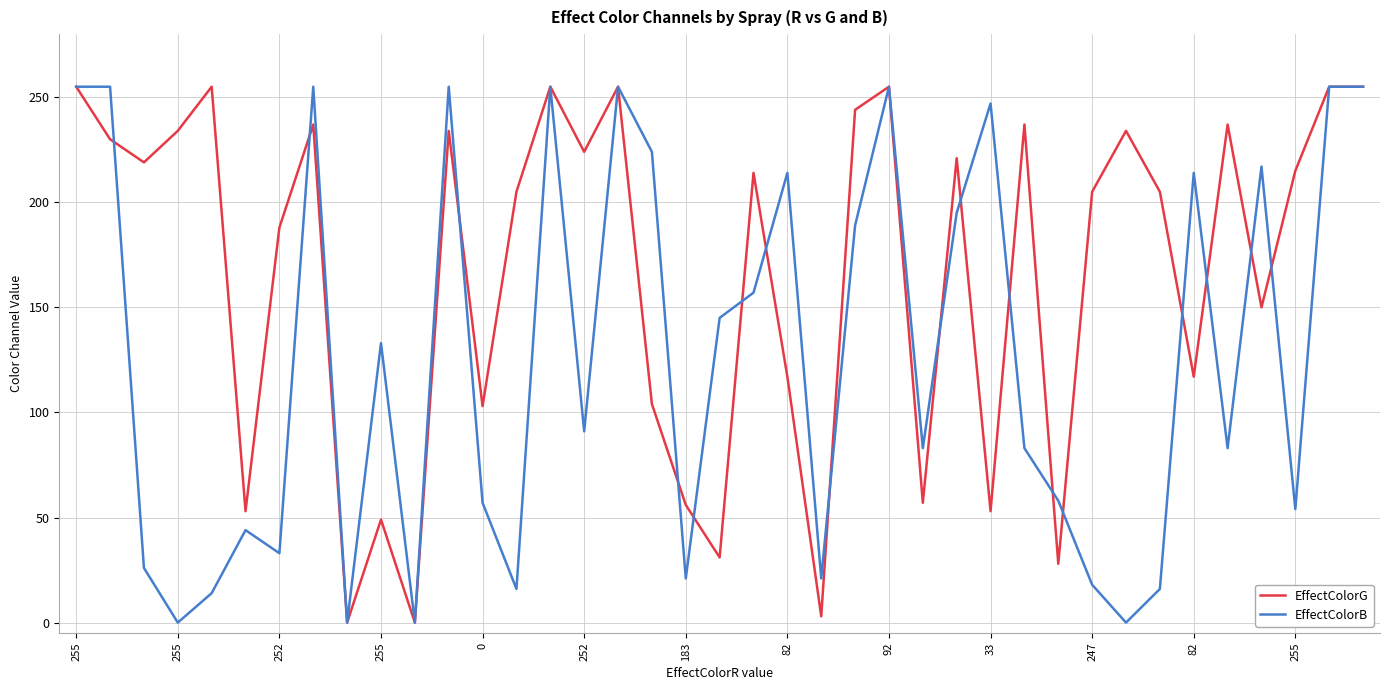

Which series has the largest total across all categories?

EffectColorG